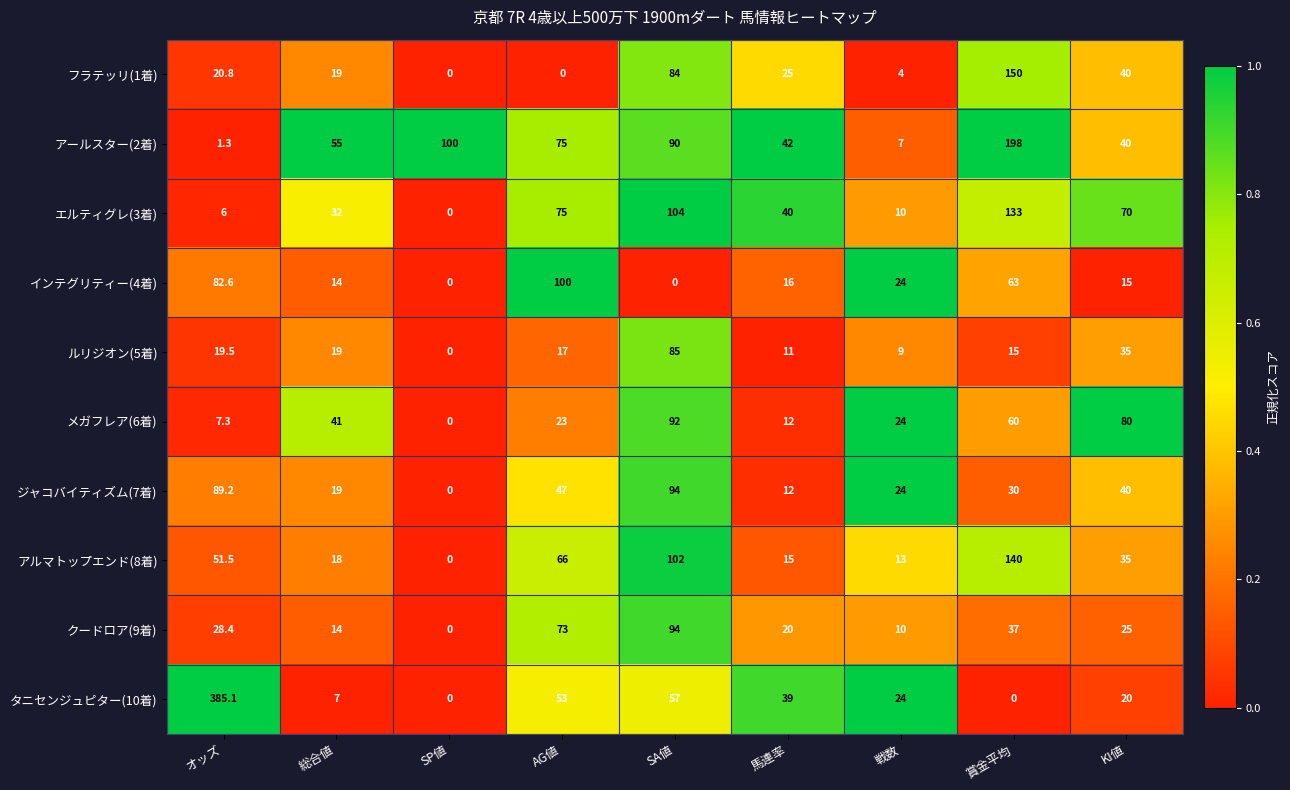

Count the number of categories in the chart.

9